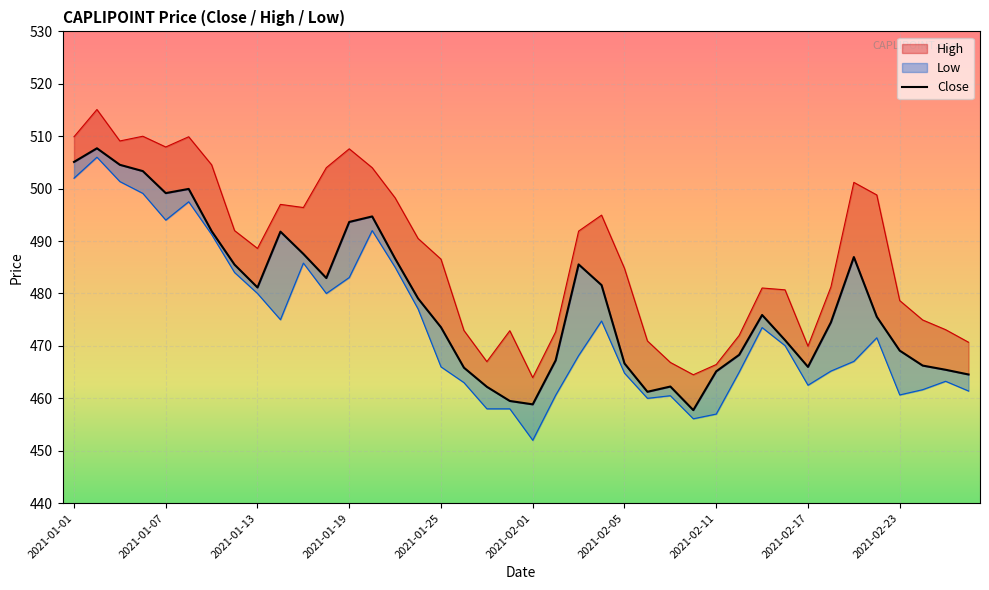

What position from the left is 2021-01-07?

5